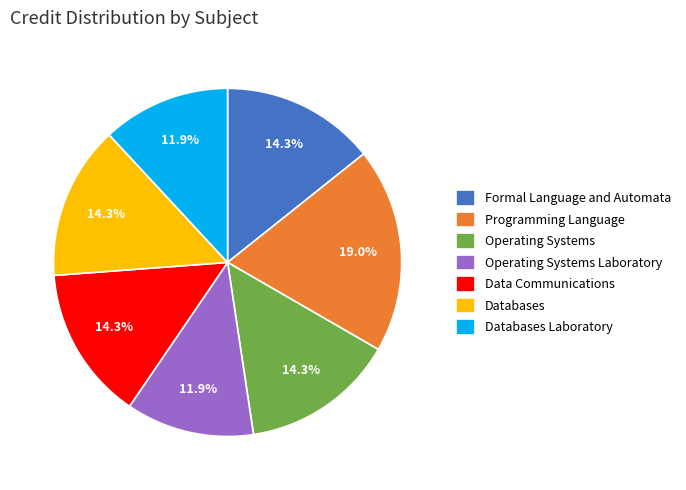

Is there a majority slice in this chart?

No